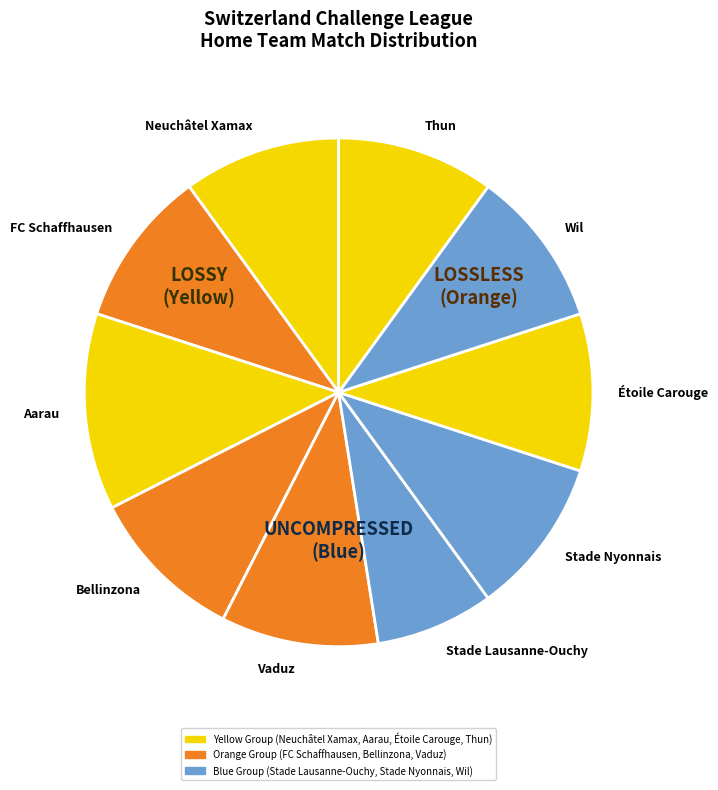

Which category has the smallest portion of the pie?

Stade Lausanne-Ouchy